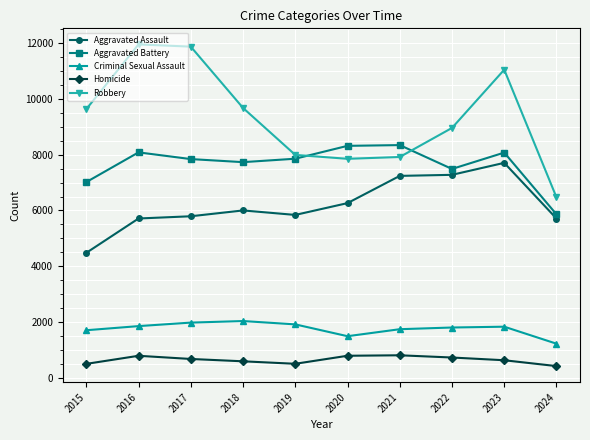

True or false: Criminal Sexual Assault and Aggravated Assault intersect in this chart.

False